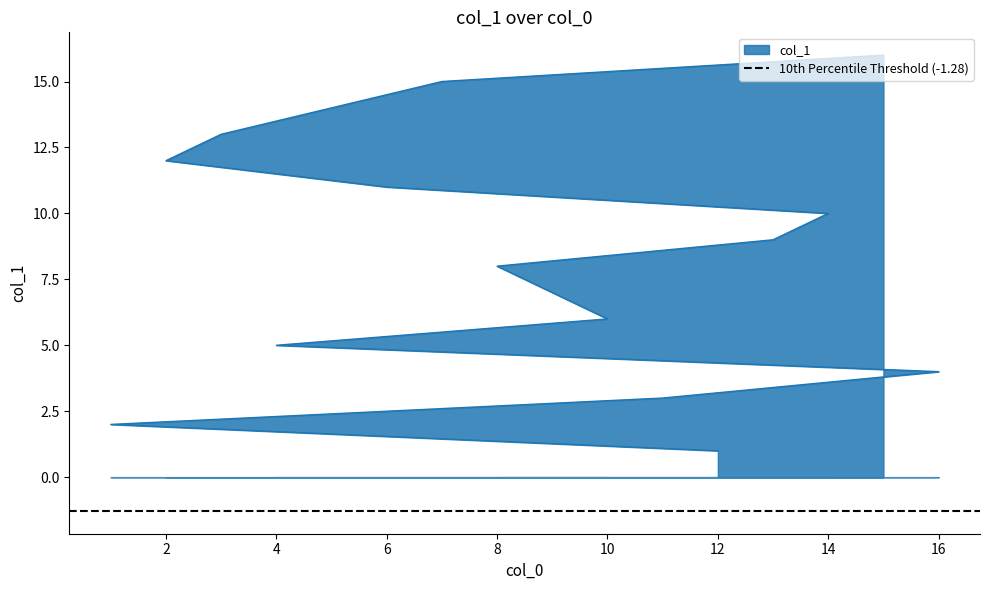

Rank the categories by value from highest to lowest.

15, 7, 5, 3, 2, 6, 14, 13, 8, 9, 10, 4, 16, 11, 1, 12